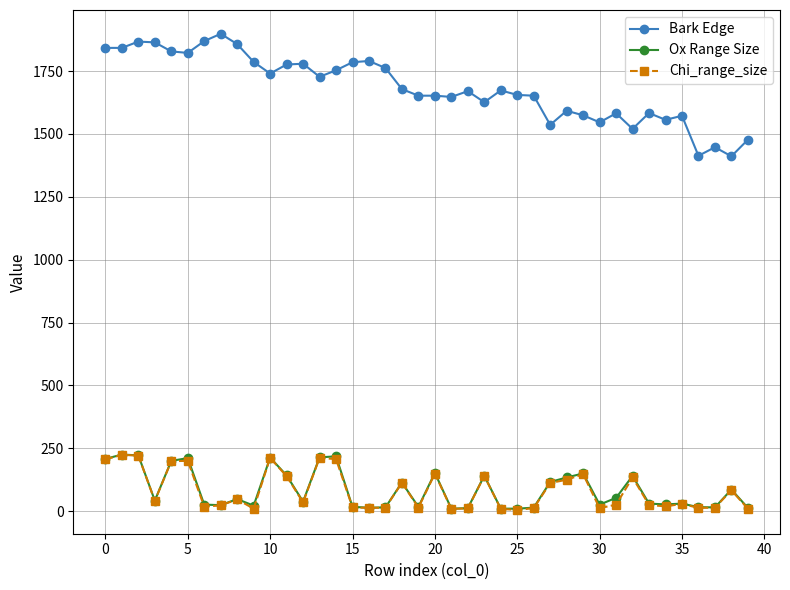

What is the maximum value shown in the chart?

1898